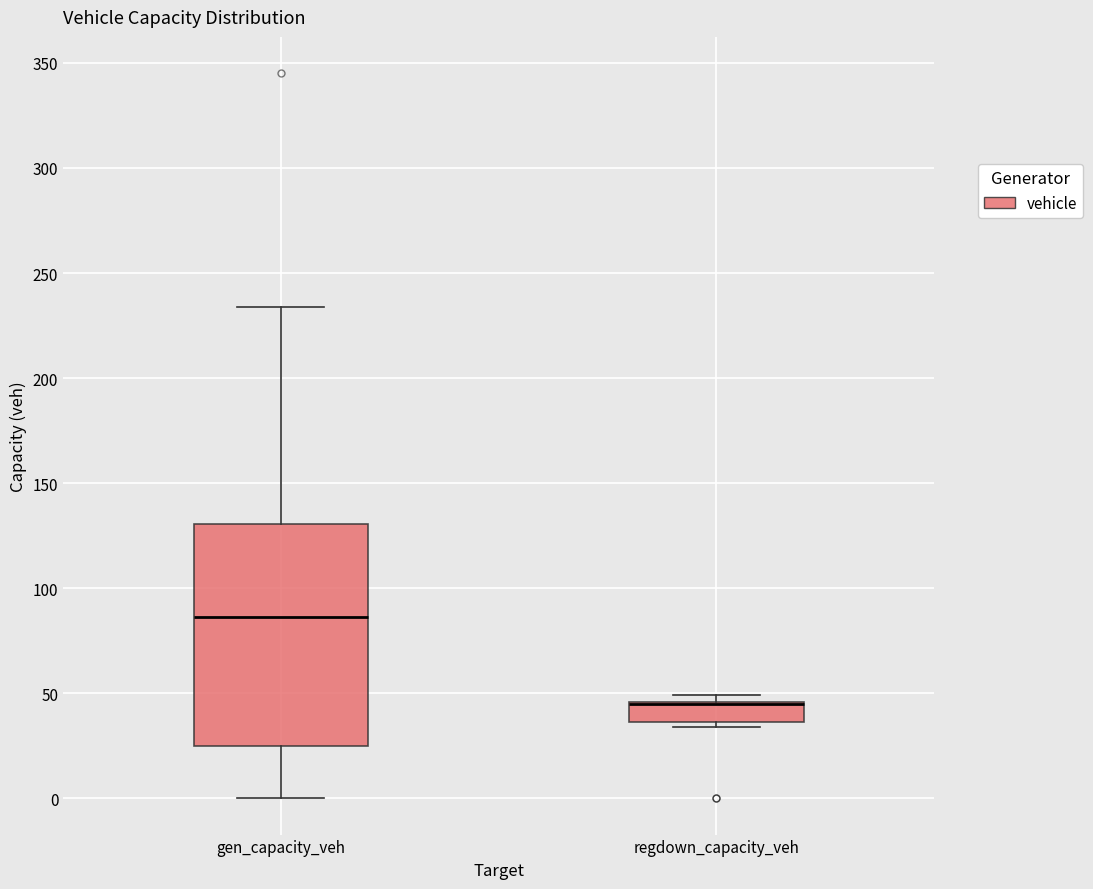

Reading left to right, read every box against the y-axis: the position of its median line, the range the box covers, and the ends of its whiskers. The values are not printed on the chart, so give them approximately, as read against the axis.

gen_capacity_veh: median 85, box 25 to 130, whiskers 0 to 235
regdown_capacity_veh: median 45 (drawn on the box's upper edge), box 35 to 45, whiskers 35 (just below the box's lower edge) to 50